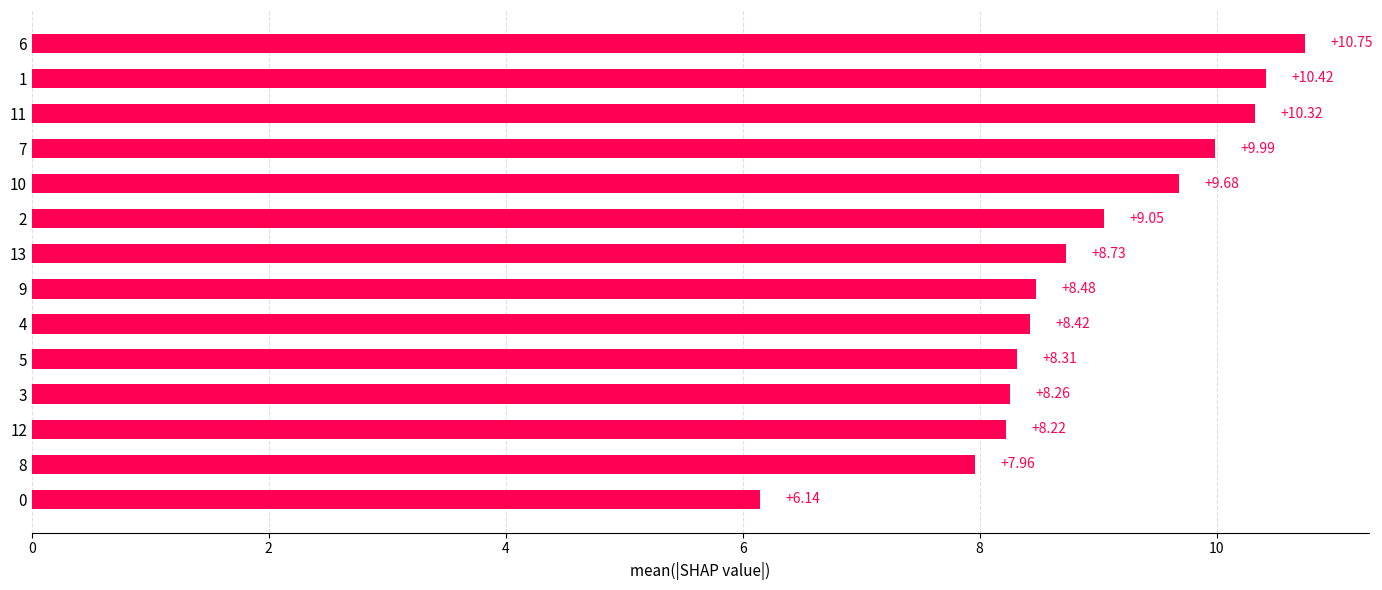

The value at 8 is 2.6. True or false?

False